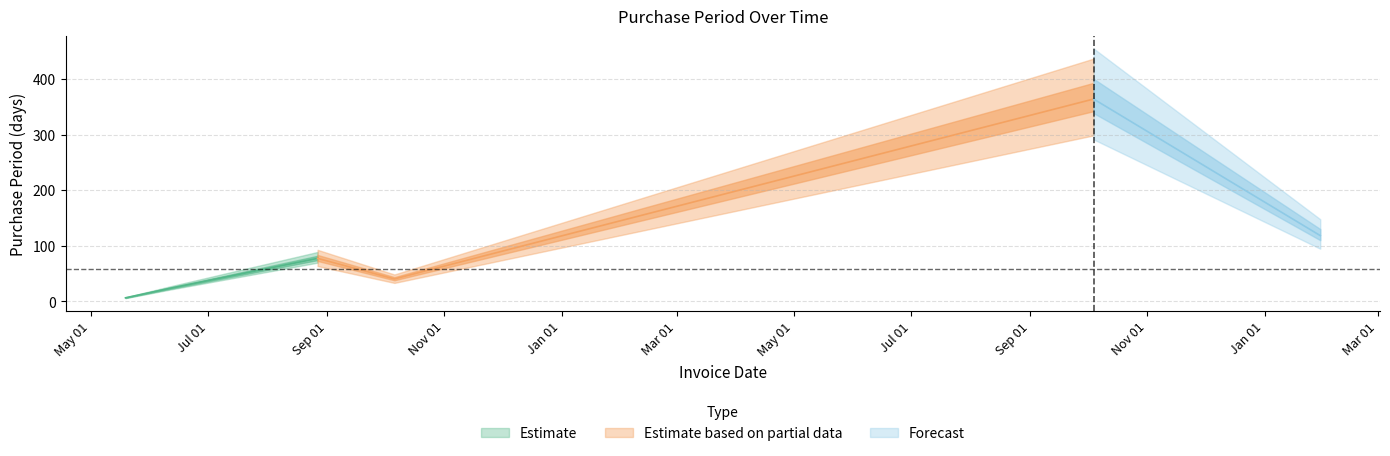

At which category does the data reach its first local valley?

2015-10-06